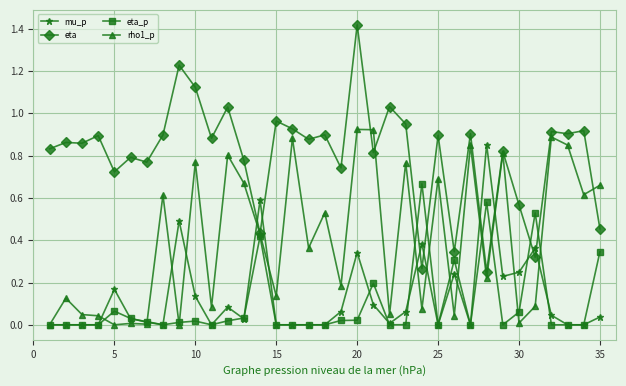

How many lines are shown in the chart?

4